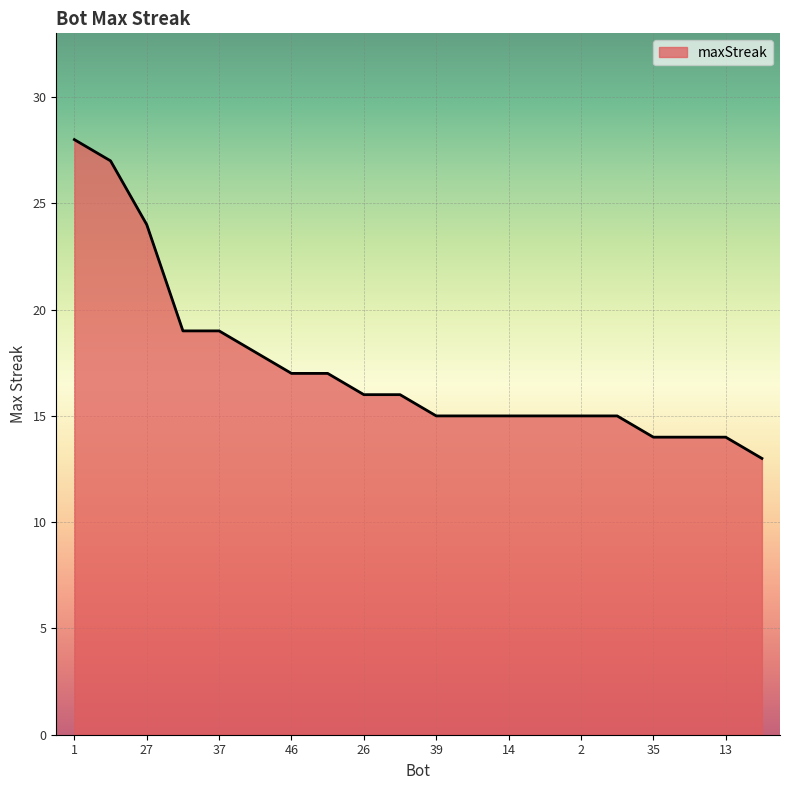

What is the difference between the maximum and minimum values?

15